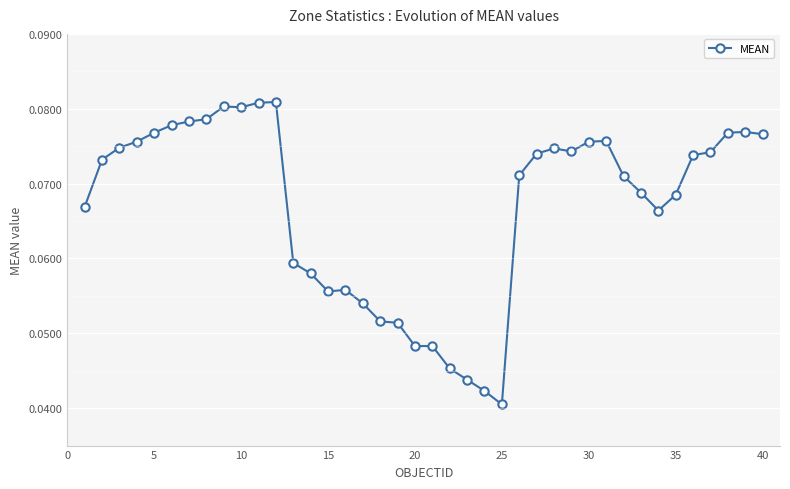

Count the values in the range 0 to 1.

40